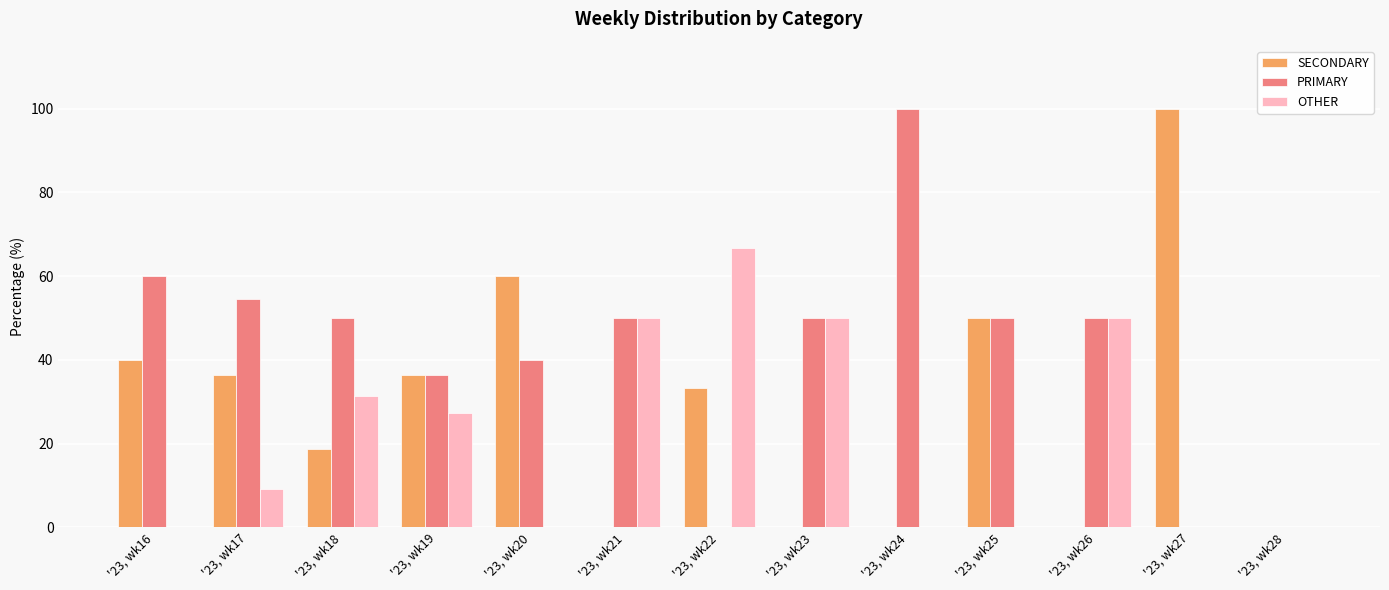

Is the value of OTHER at '23, wk18 greater than the value of SECONDARY at '23, wk22?

No